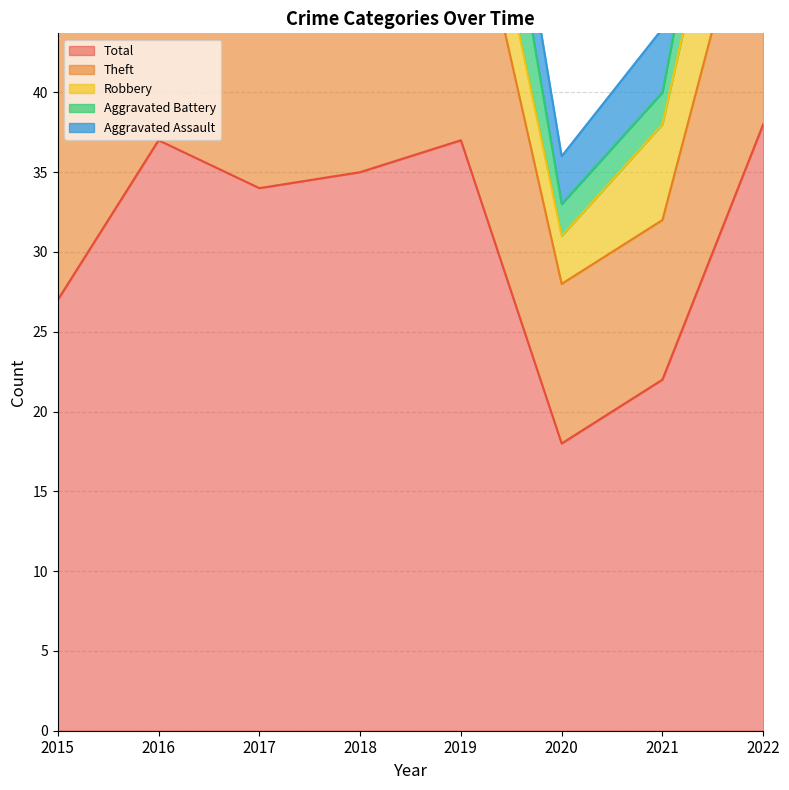

Where is the first local maximum for Theft?

2016